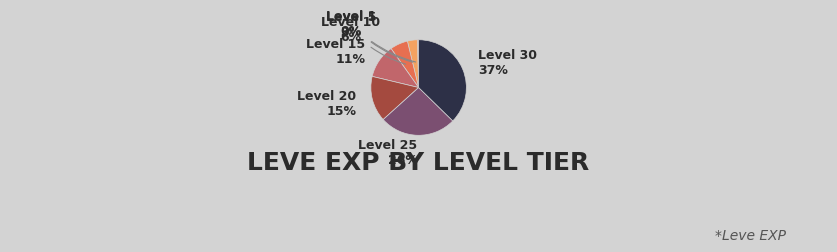

What is the ratio of the value at Level 5 to the value at Level 25?

0.1